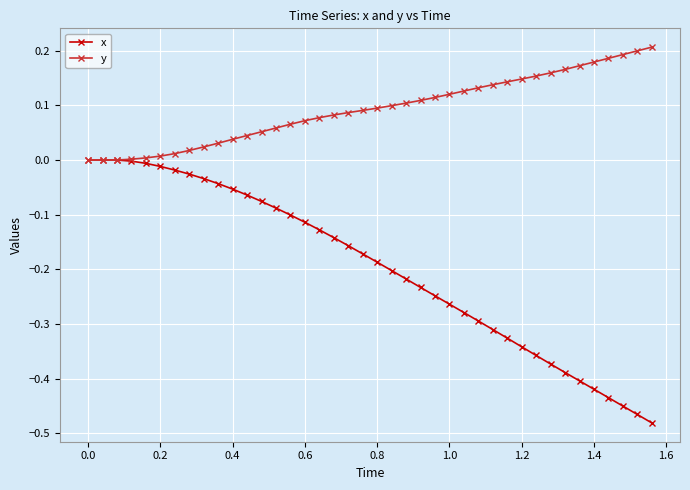

List the series in order of their peak value, highest first.

y, x